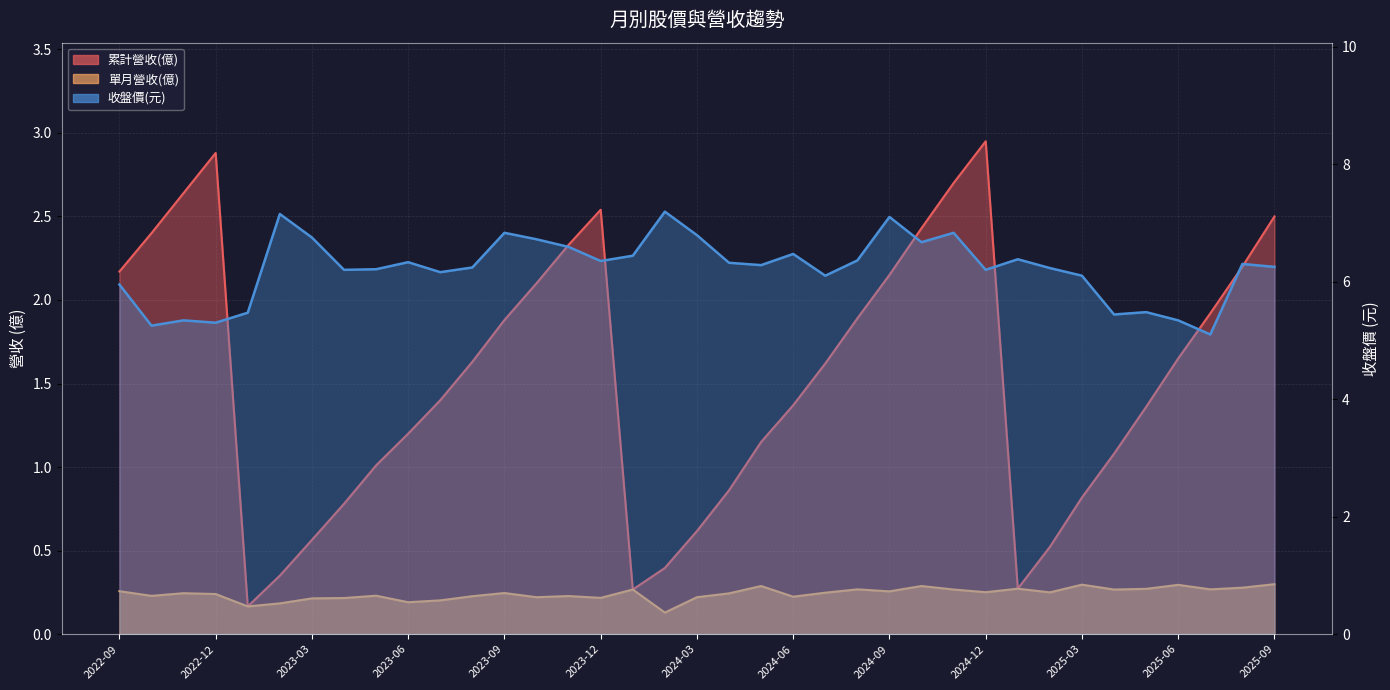

What is the label of the 30th point from the left?

2025-02